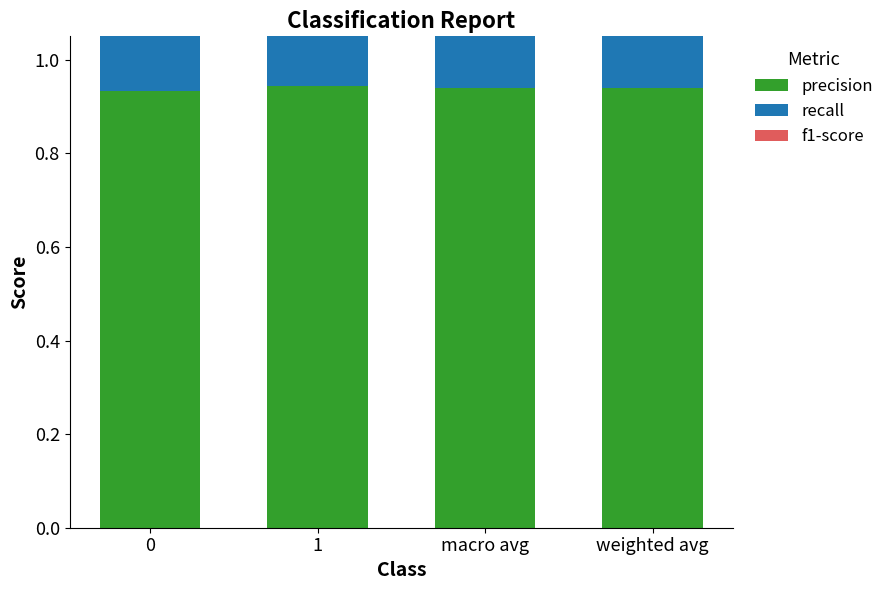

What is the label of the 4th bar from the left?

weighted avg